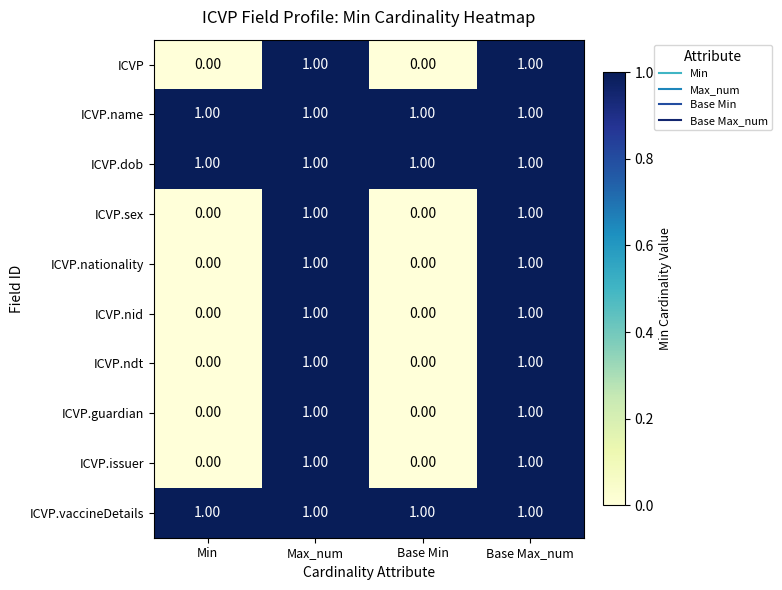

What is the sum of all ICVP.name values?

4